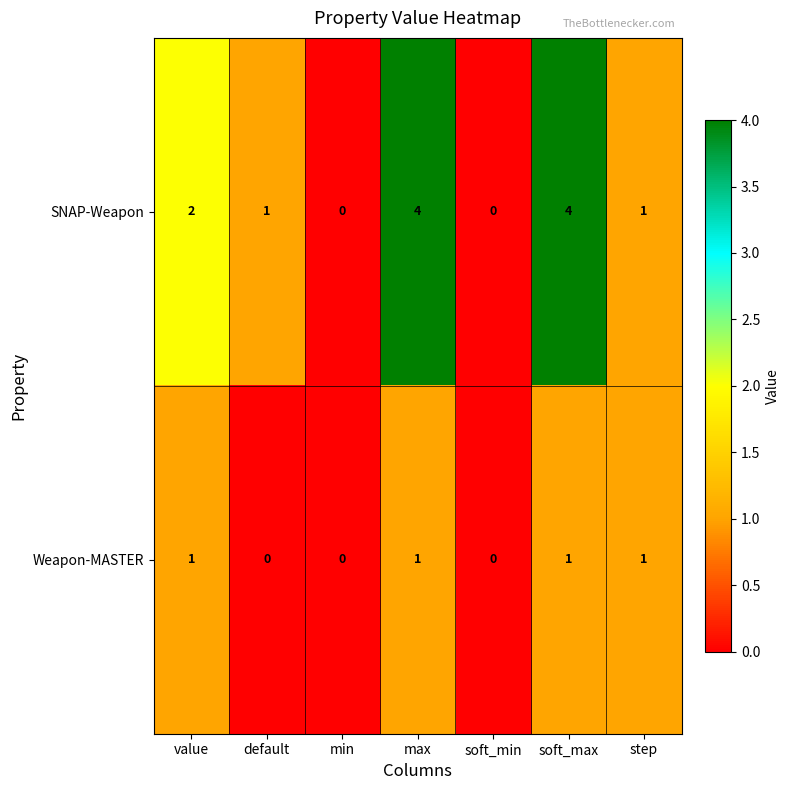

Reading left to right, what are all the values shown in this chart?

SNAP-Weapon: 2	1	0	4	0	4	1
Weapon-MASTER: 1	0	0	1	0	1	1